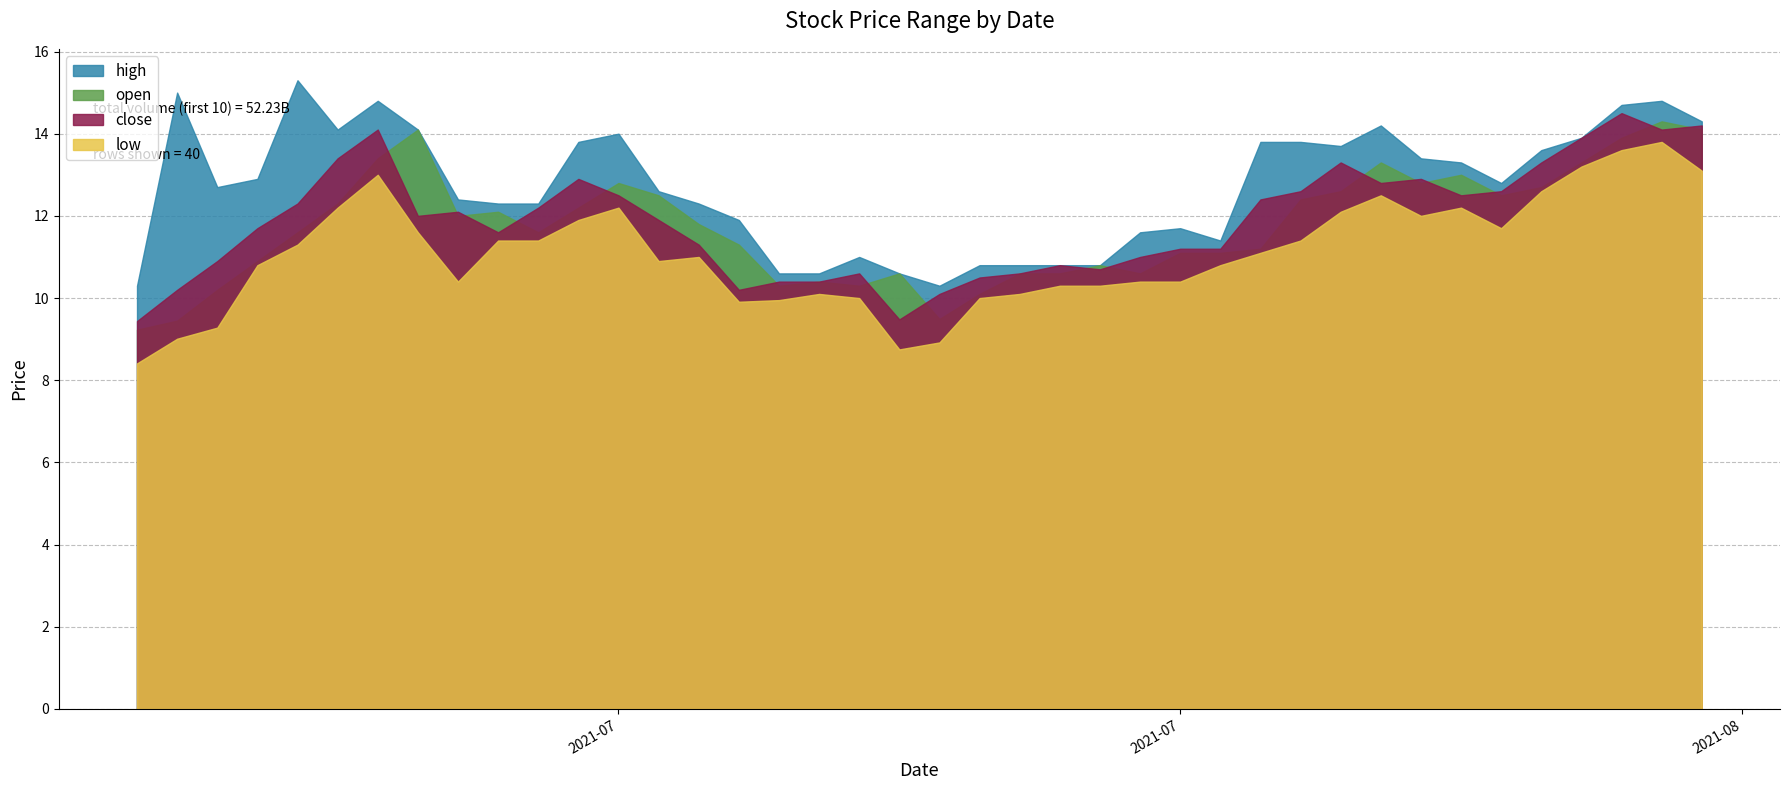

What is the difference between the second highest and second lowest values in the high series?

4.7